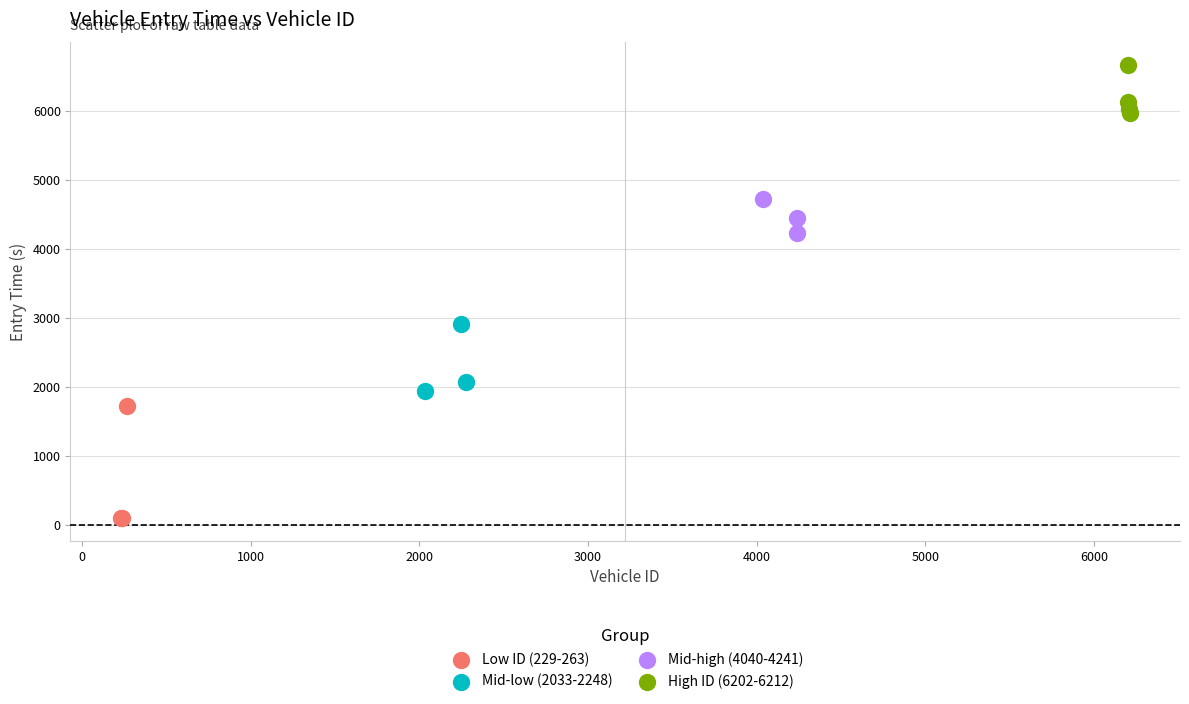

Which series reaches the minimum Y coordinate?

Low ID (229-263)